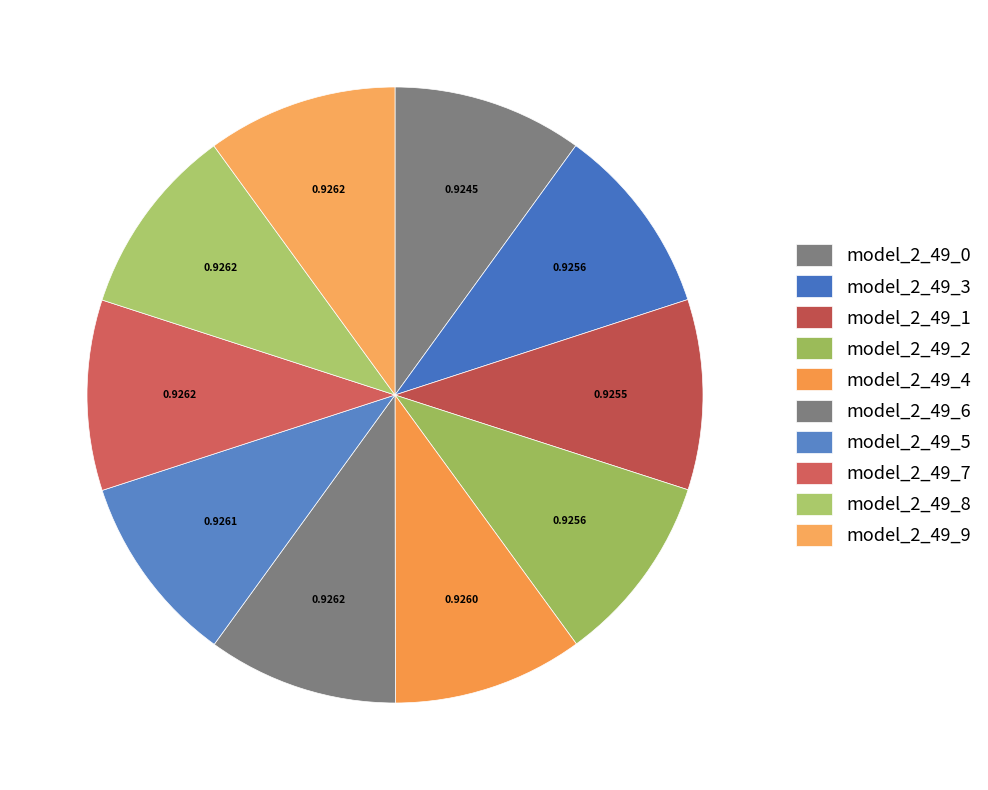

Is it true that model_2_49_0 is 10% of the pie?

True